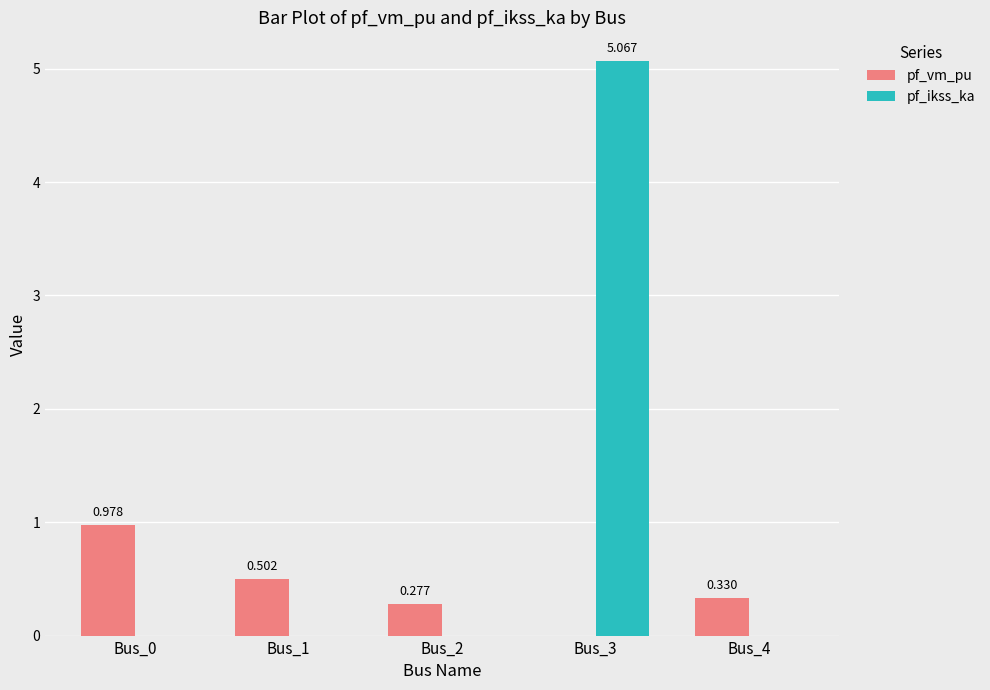

Is the value of pf_vm_pu at Bus_2 greater than the value of pf_ikss_ka at Bus_3?

No